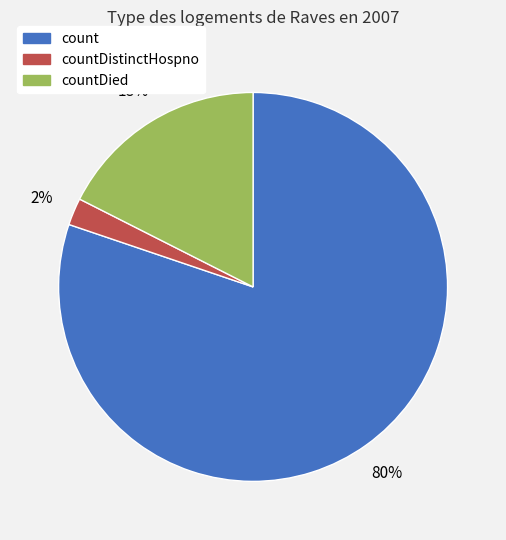

Combined, do countDied and count account for over 50%?

Yes